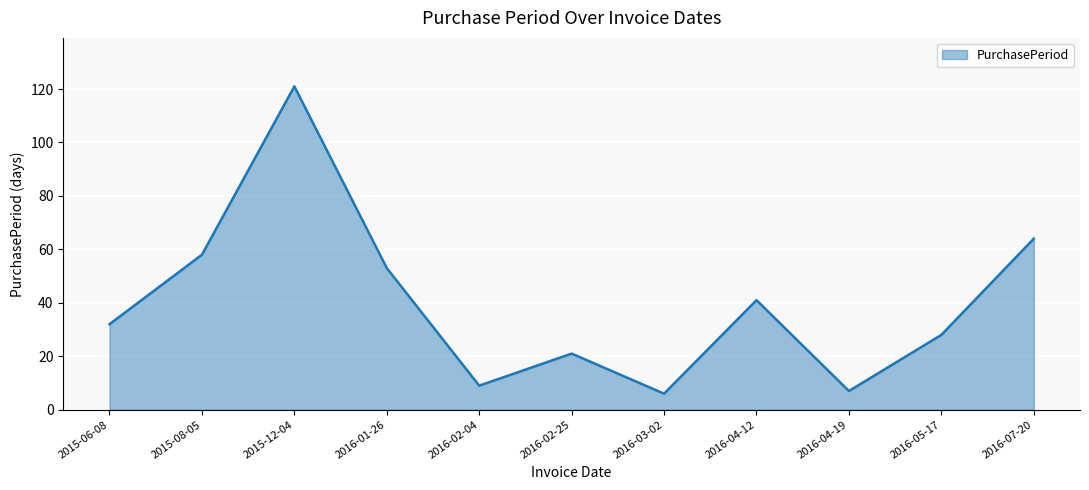

What position from the right is 2016-04-19?

3